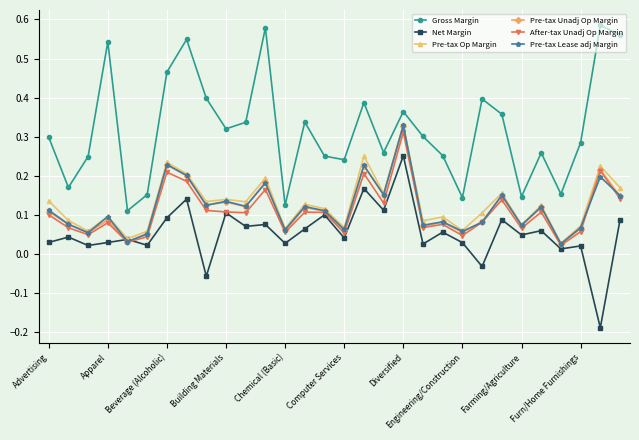

True or false: Pre-tax Op Margin has more than 1 interior local peaks.

True